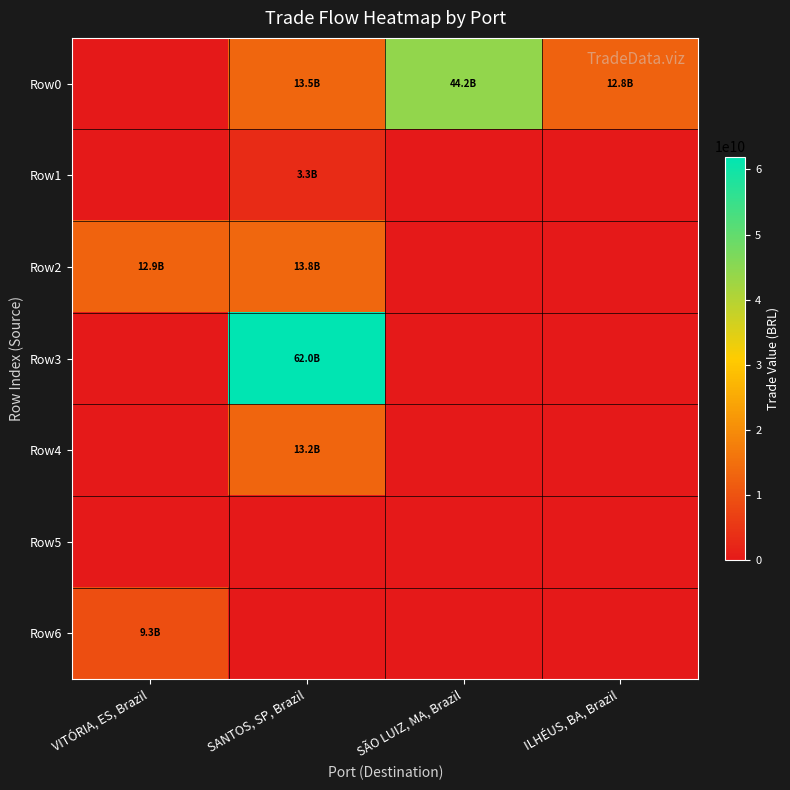

What is the difference between the highest and lowest values at SANTOS, SP, Brazil?

61963028633.3